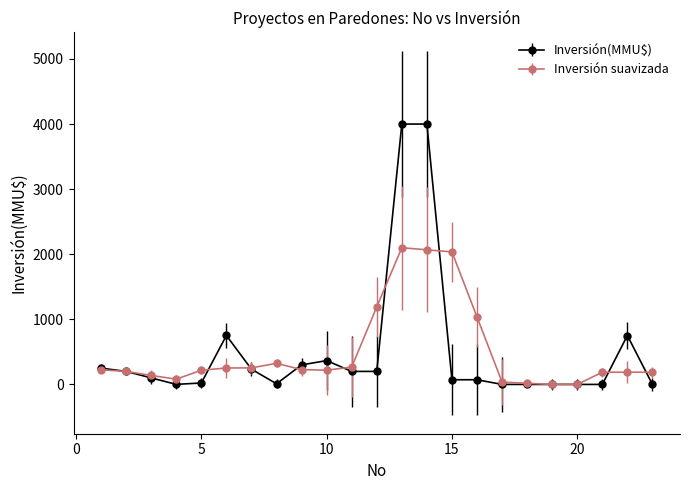

Which series has the largest range (max minus min)?

Inversión(MMU$)